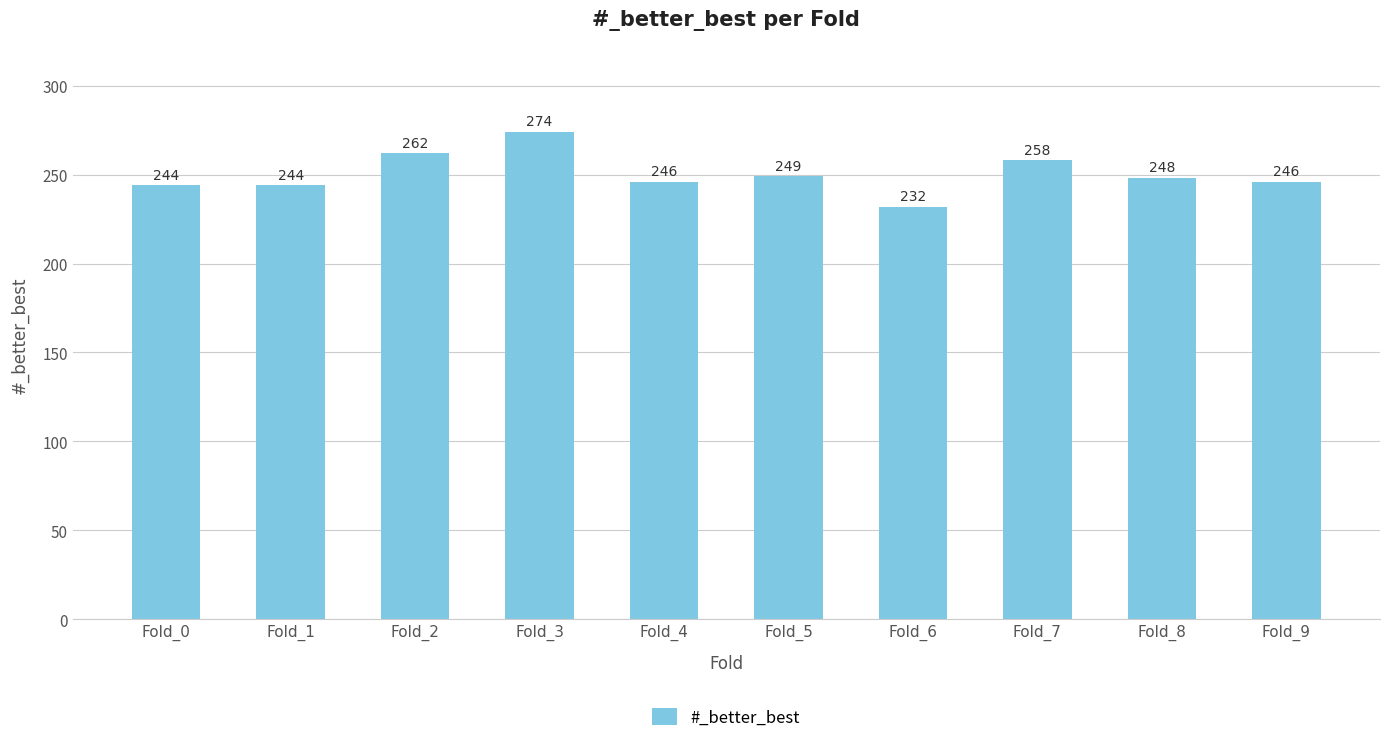

What is the minimum value shown in the chart?

232